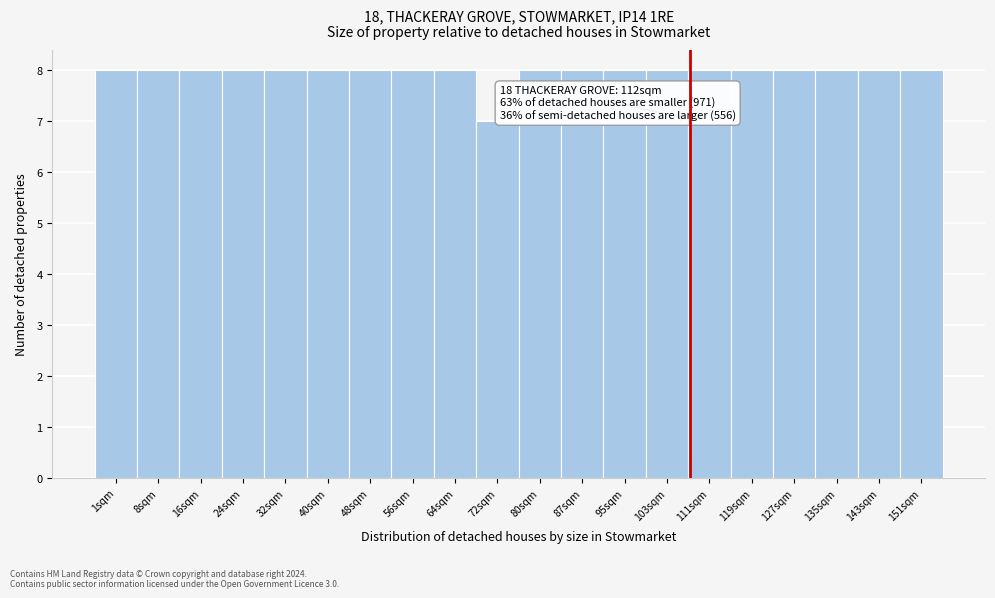

Reading left to right, extract all data points from this chart.

1sqm=8	8sqm=8	16sqm=8	24sqm=8	32sqm=8	40sqm=8	48sqm=8	56sqm=8	64sqm=8	72sqm=7	80sqm=8	87sqm=8	95sqm=8	103sqm=8	111sqm=8	119sqm=8	127sqm=8	135sqm=8	143sqm=8	151sqm=8